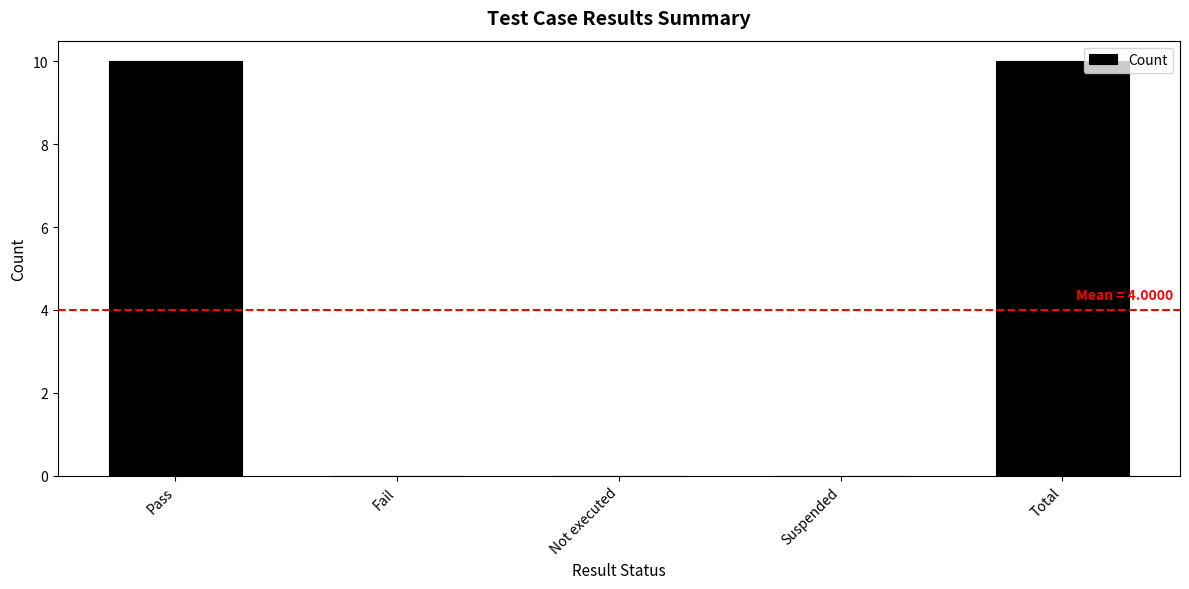

What is the maximum value shown in the chart?

10